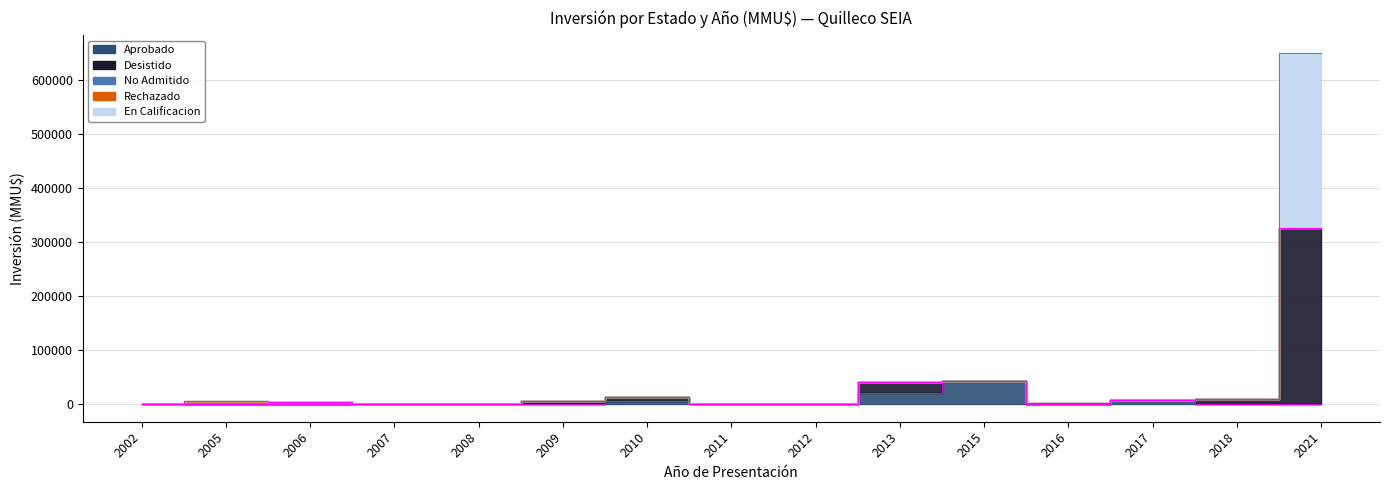

In En Calificacion, how many points are higher than both neighbors (excluding endpoints)?

3